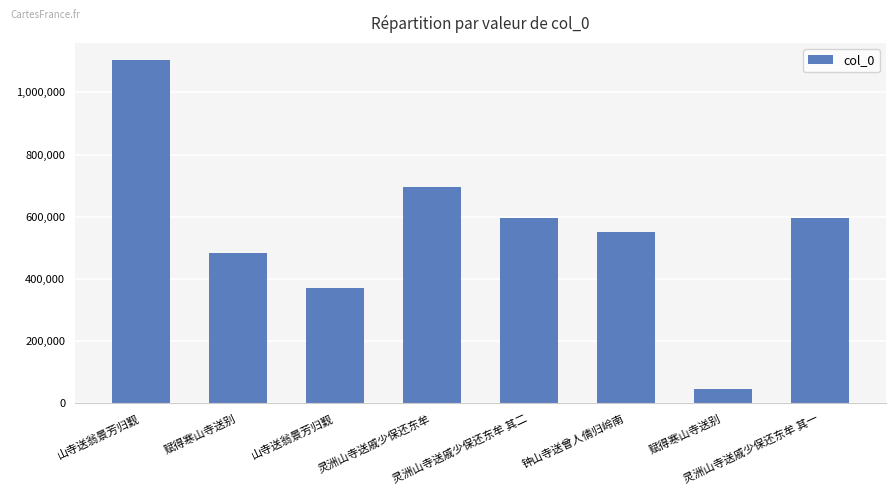

How many categories are shown in the chart?

8